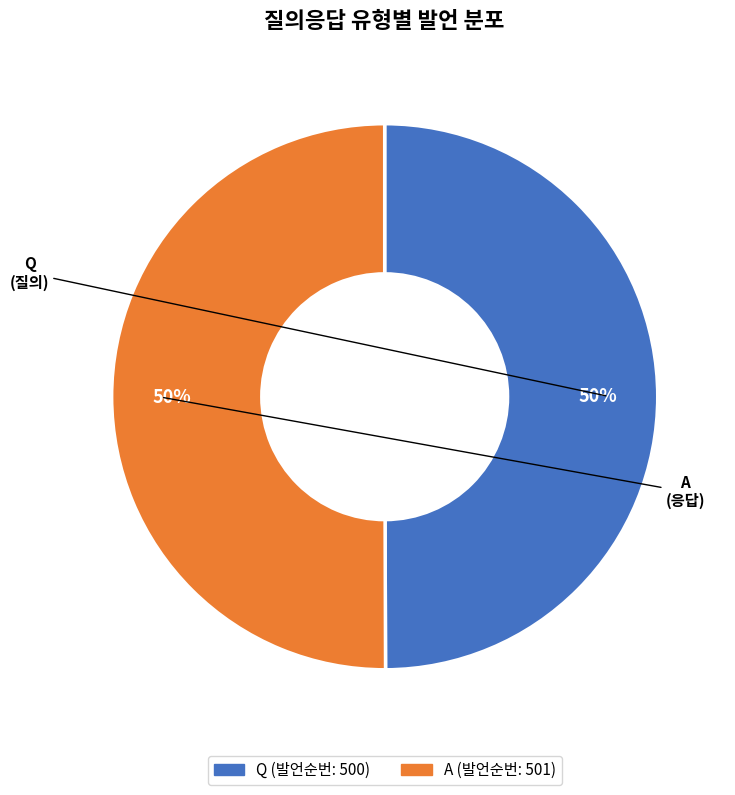

True or false: A accounts for 50% of the total.

True